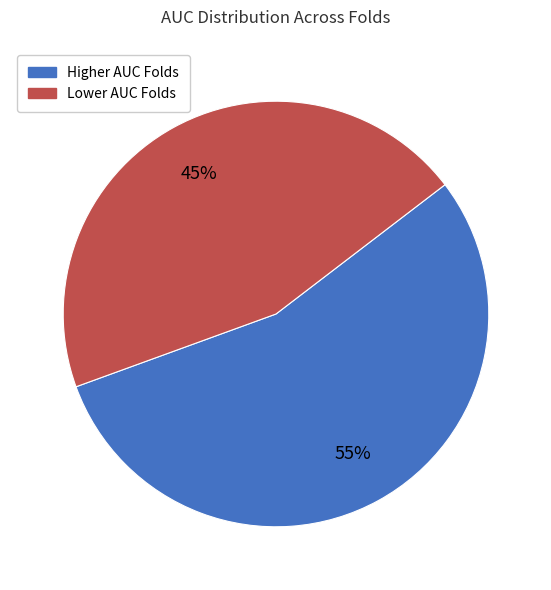

Does any single category account for the majority?

Yes